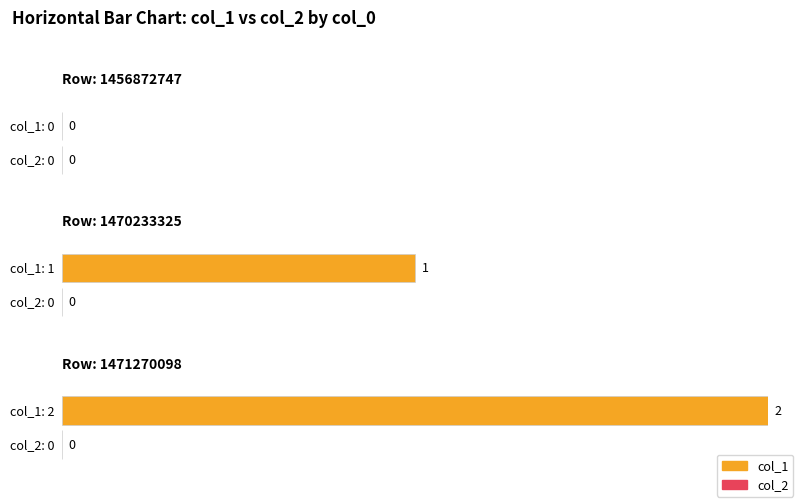

How many bars are there in each group?

2